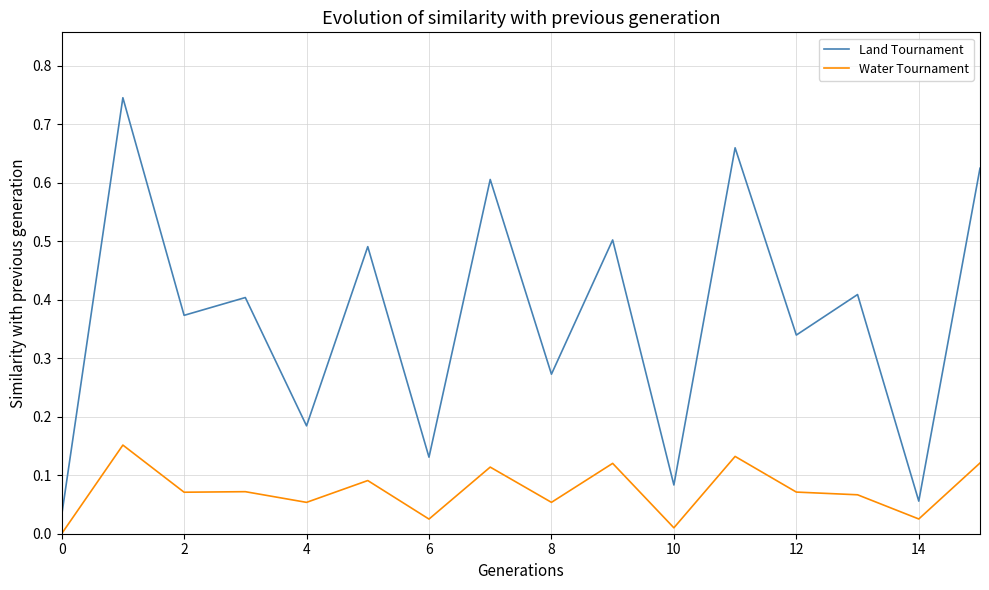

Rank the series by their average value, from highest to lowest.

Land Tournament, Water Tournament